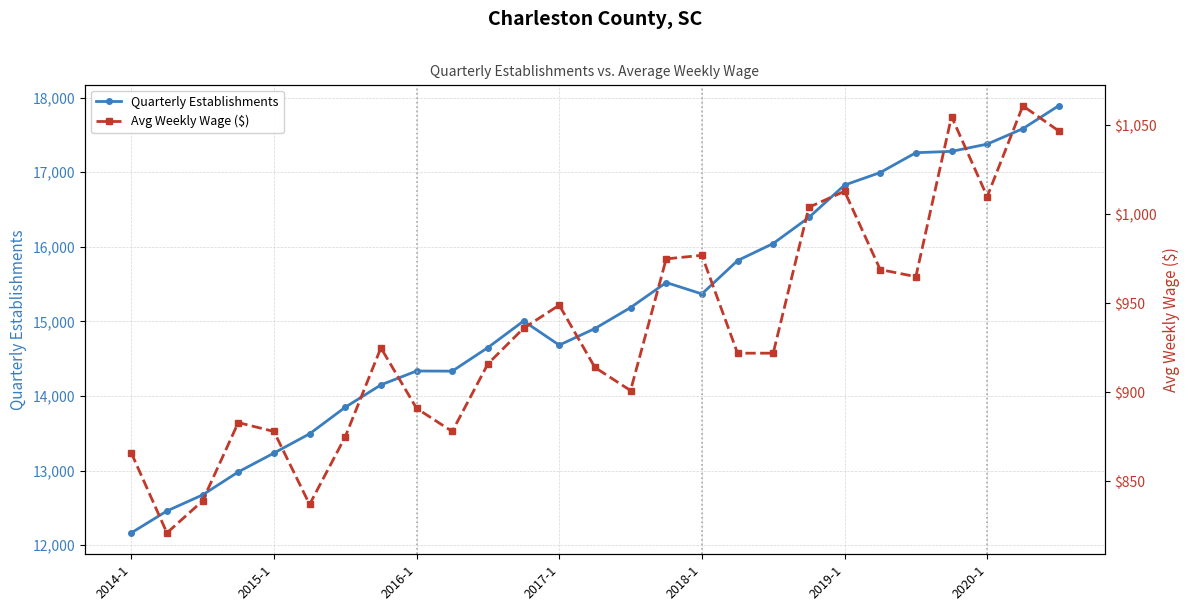

Count the number of categories in the chart.

27